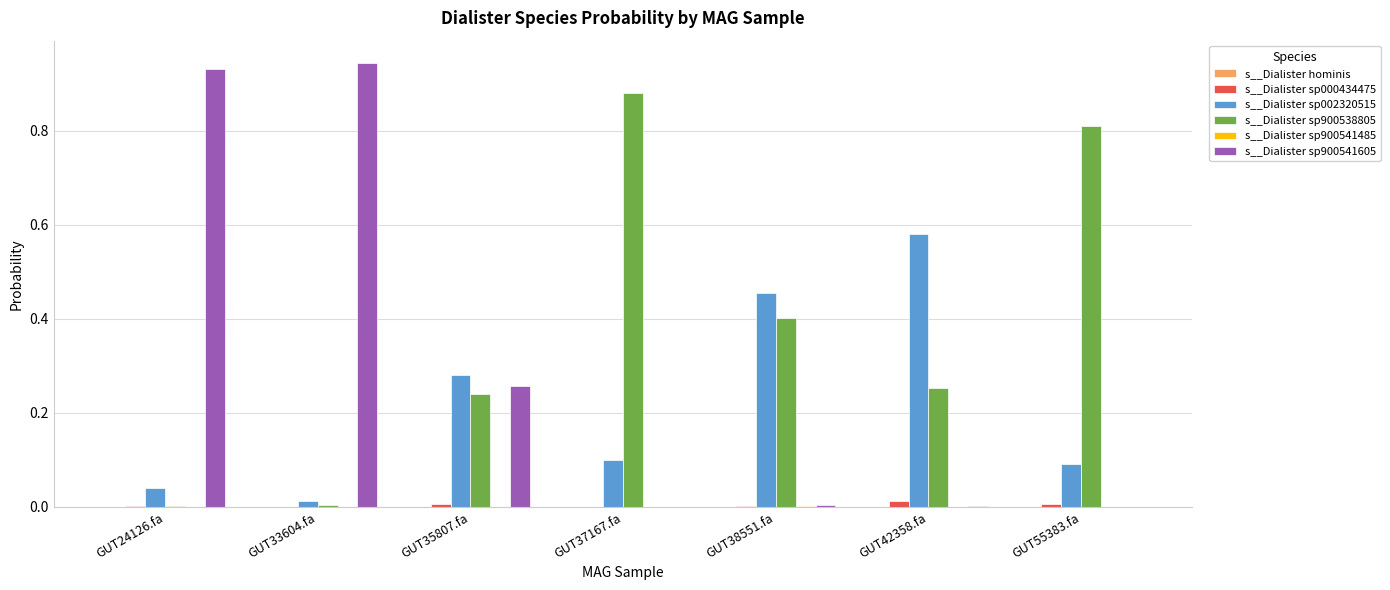

True or false: s__Dialister sp900538805 has a value of 1.5 at GUT37167.fa.

False